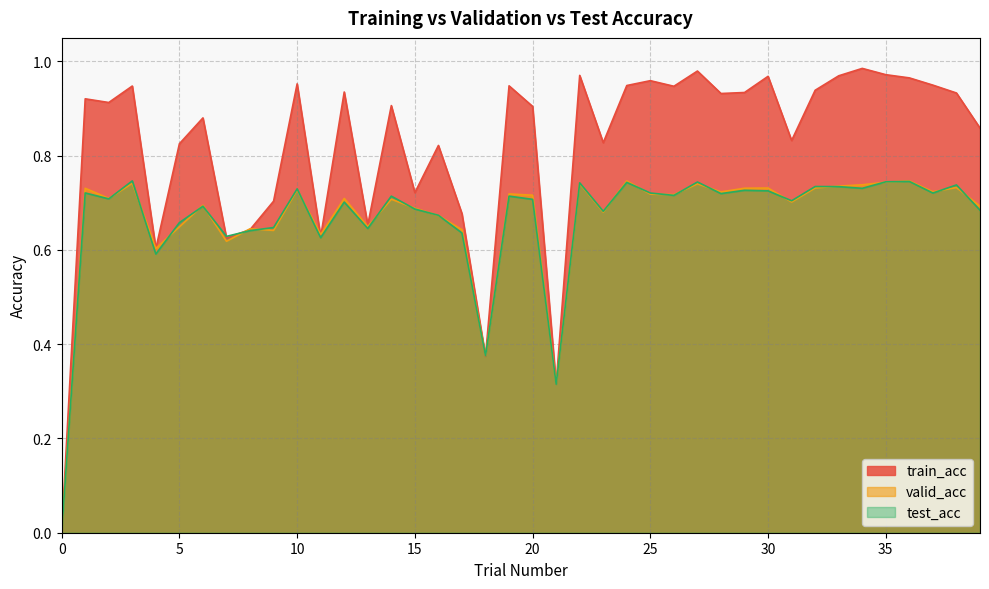

Where is the first local minimum for valid_acc?

2